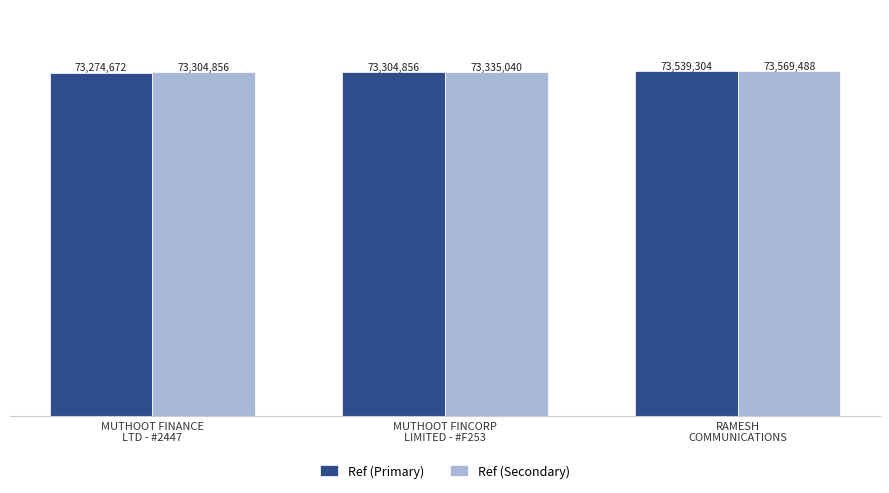

Does the chart contain stacked bars?

No